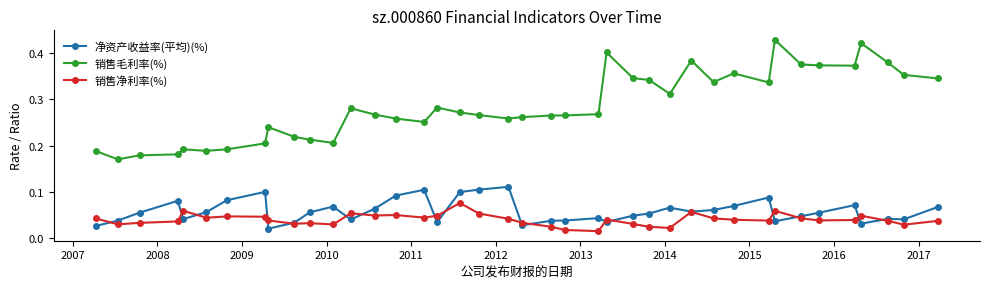

True or false: 销售净利率(%) and 销售毛利率(%) intersect in this chart.

False